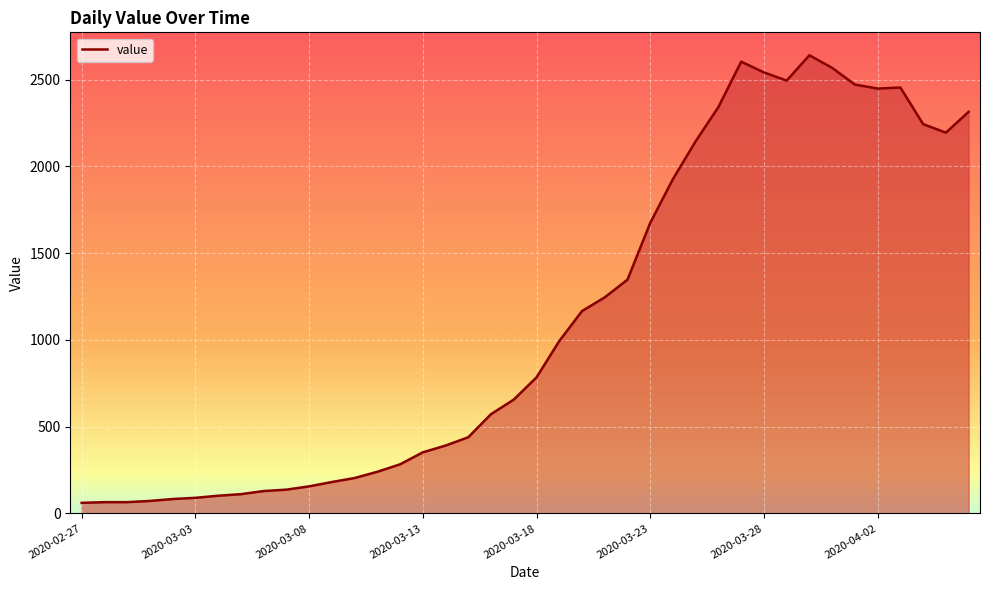

At which category does the data reach its first local valley?

2020-03-29